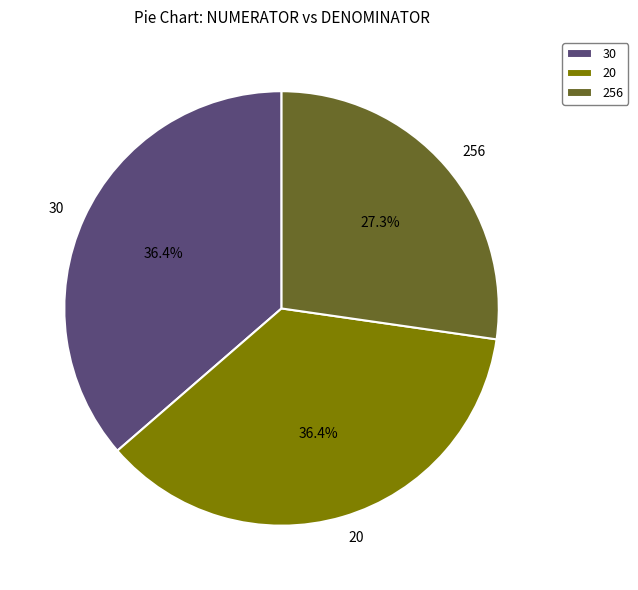

Count the number of slices in the pie.

3